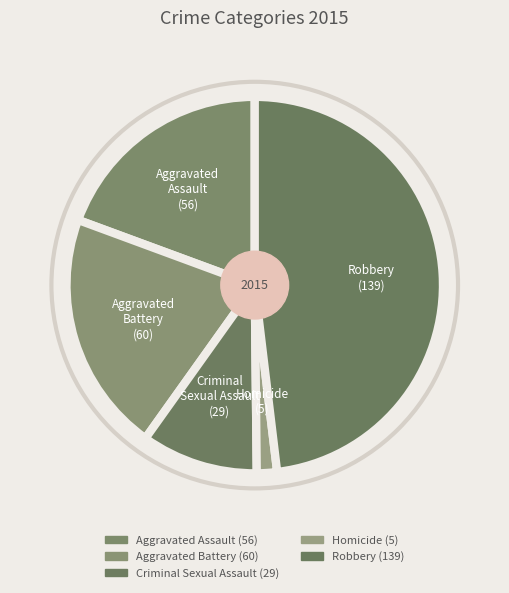

Do Robbery and Homicide together represent more than half of the pie?

No